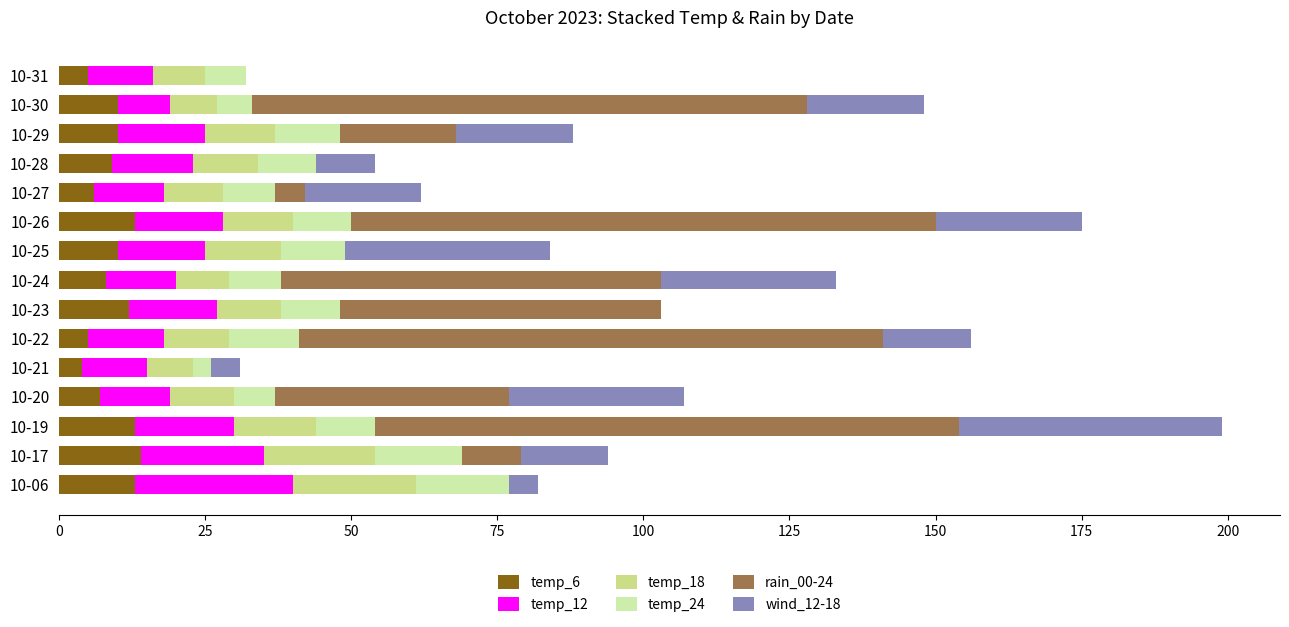

What is the sum of all rain_00-24 values?

590